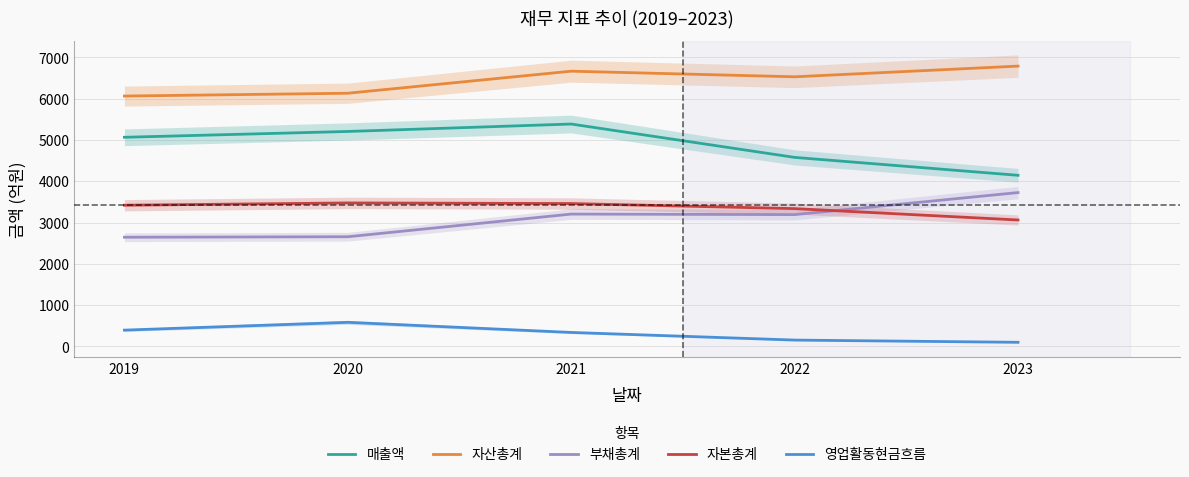

At which category does 자본총계 reach its first local peak?

2020